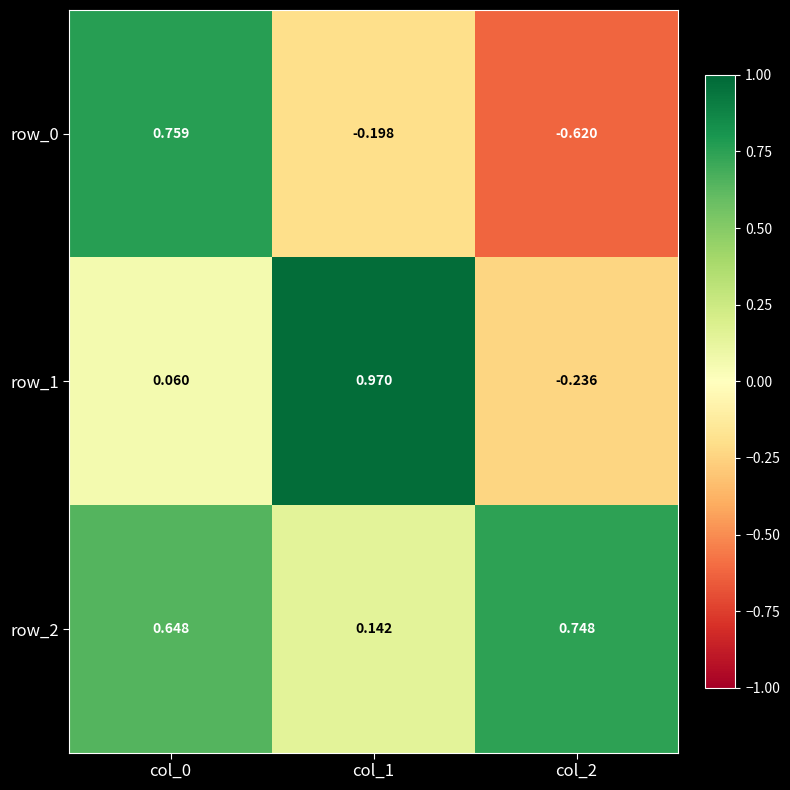

Between col_0 and col_2, which series saw the biggest shift?

row_0